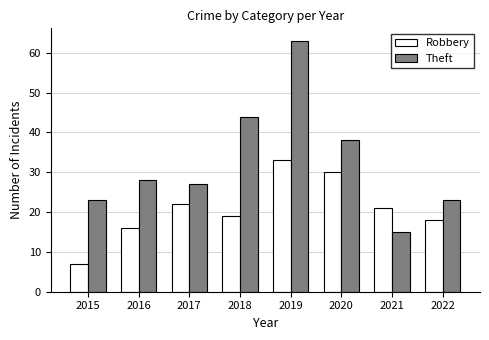

At which category is the sum across all series the highest?

2019